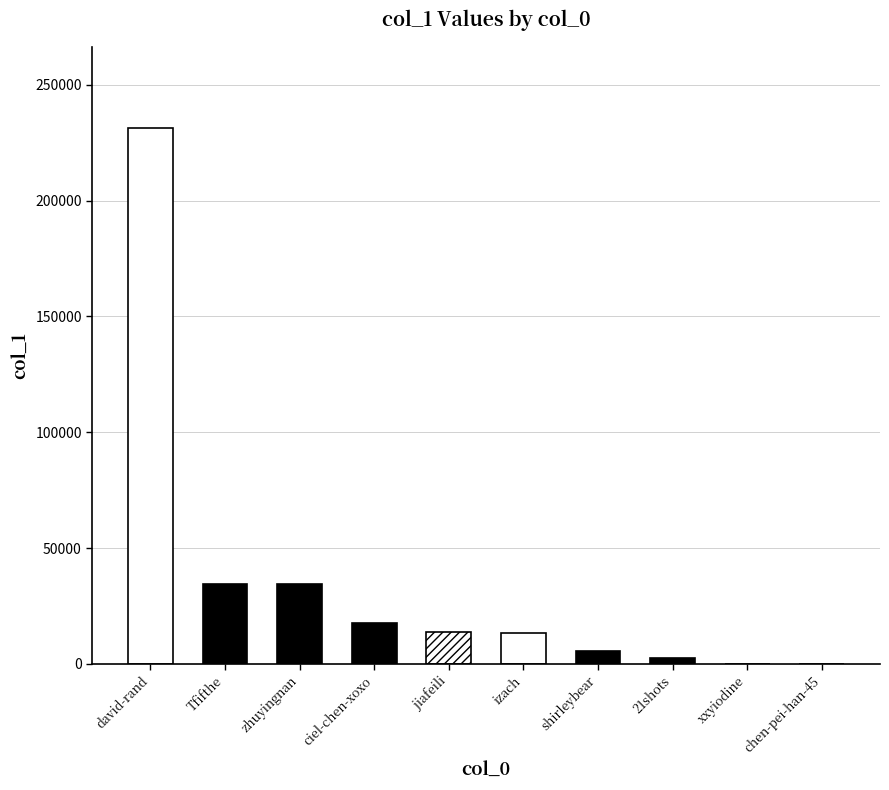

The chart shows a value of 17768 at Tfifthe. True or false?

False